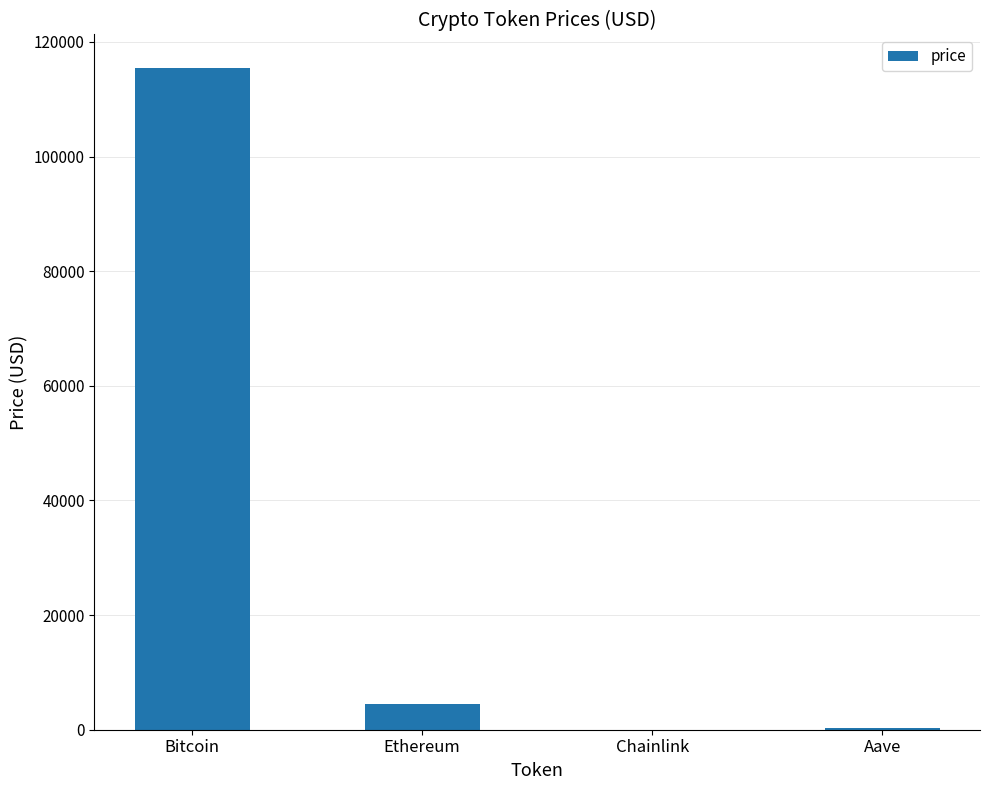

How many distinct data groups are displayed?

1